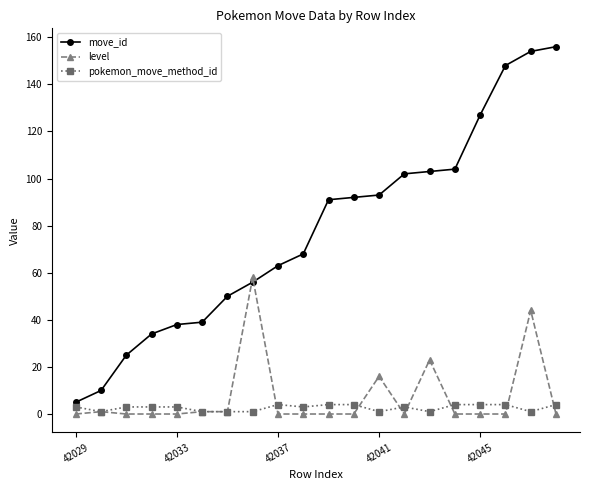

What is the maximum value for level?

58